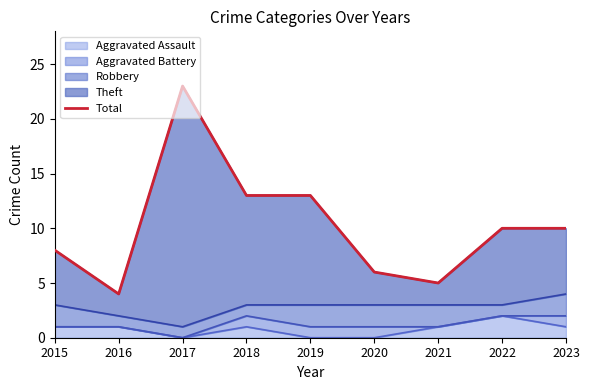

At which category does the data reach its first local peak?

2017